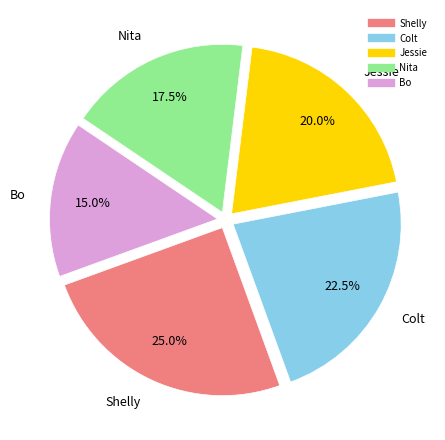

Count the number of slices in the pie.

5